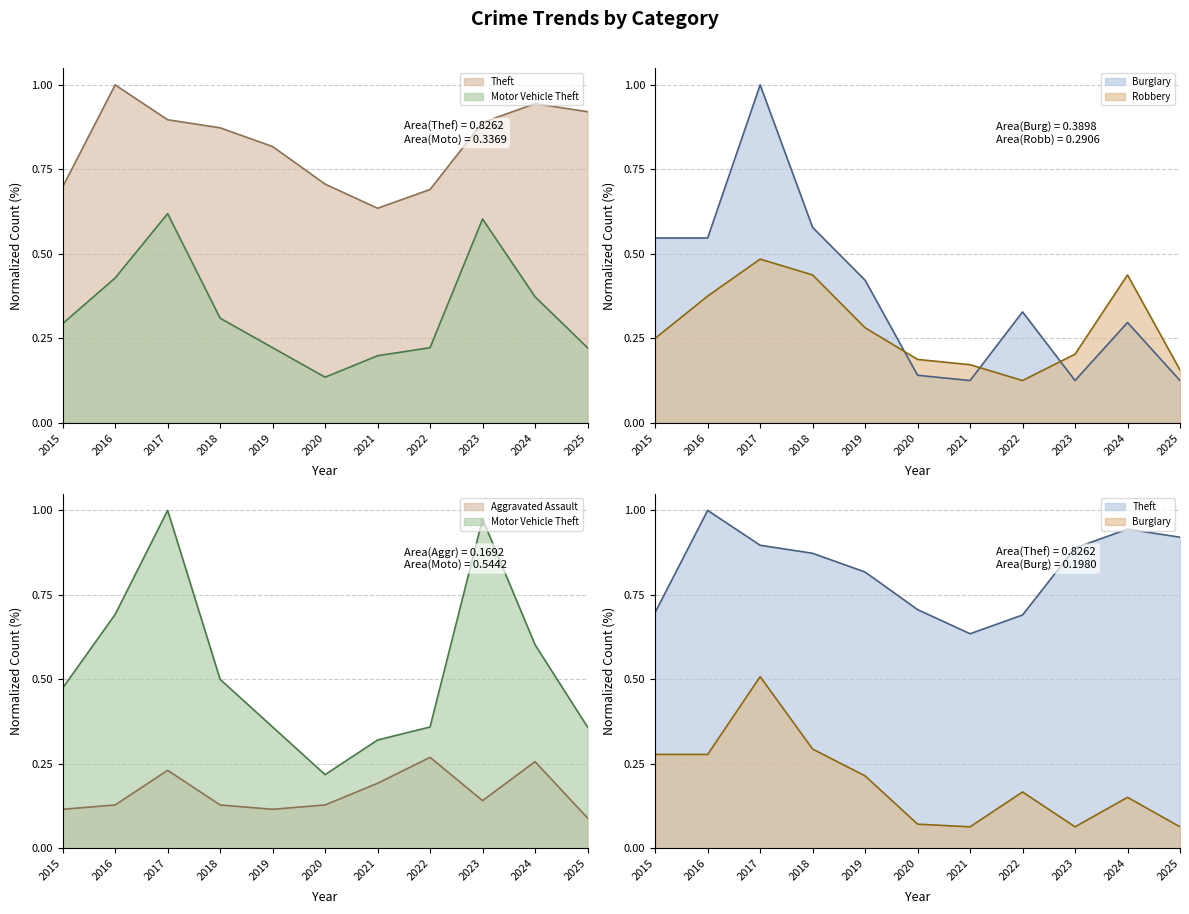

Is the value of Burglary at 2019 greater than the value of Theft at 2016?

No